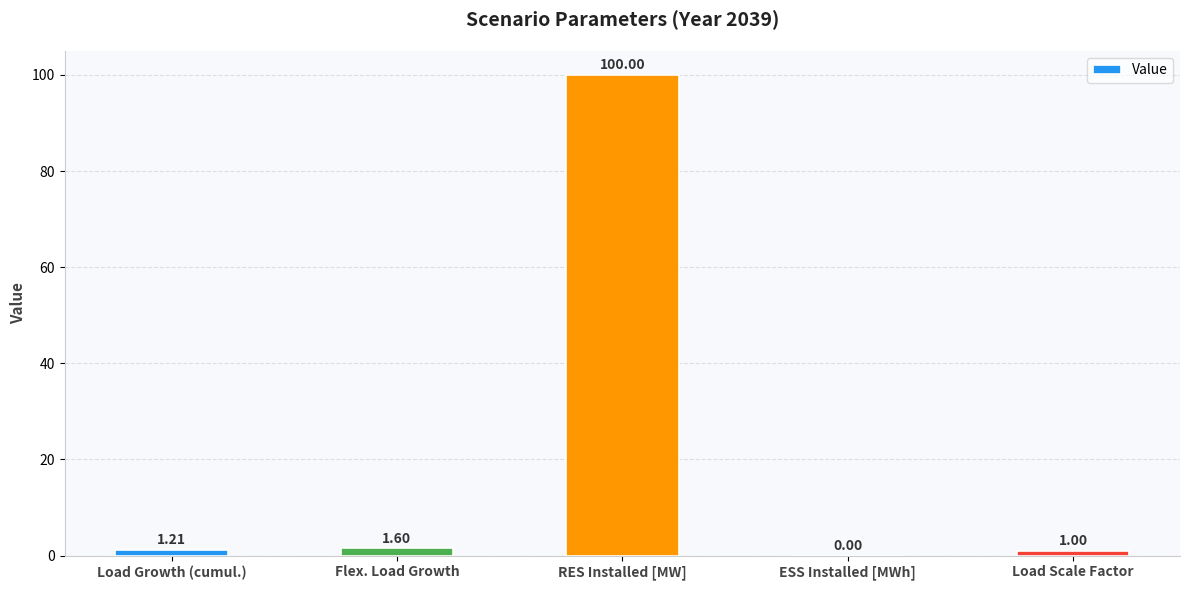

Between Load Growth (cumul.) and ESS Installed [MWh], which is larger?

Load Growth (cumul.)